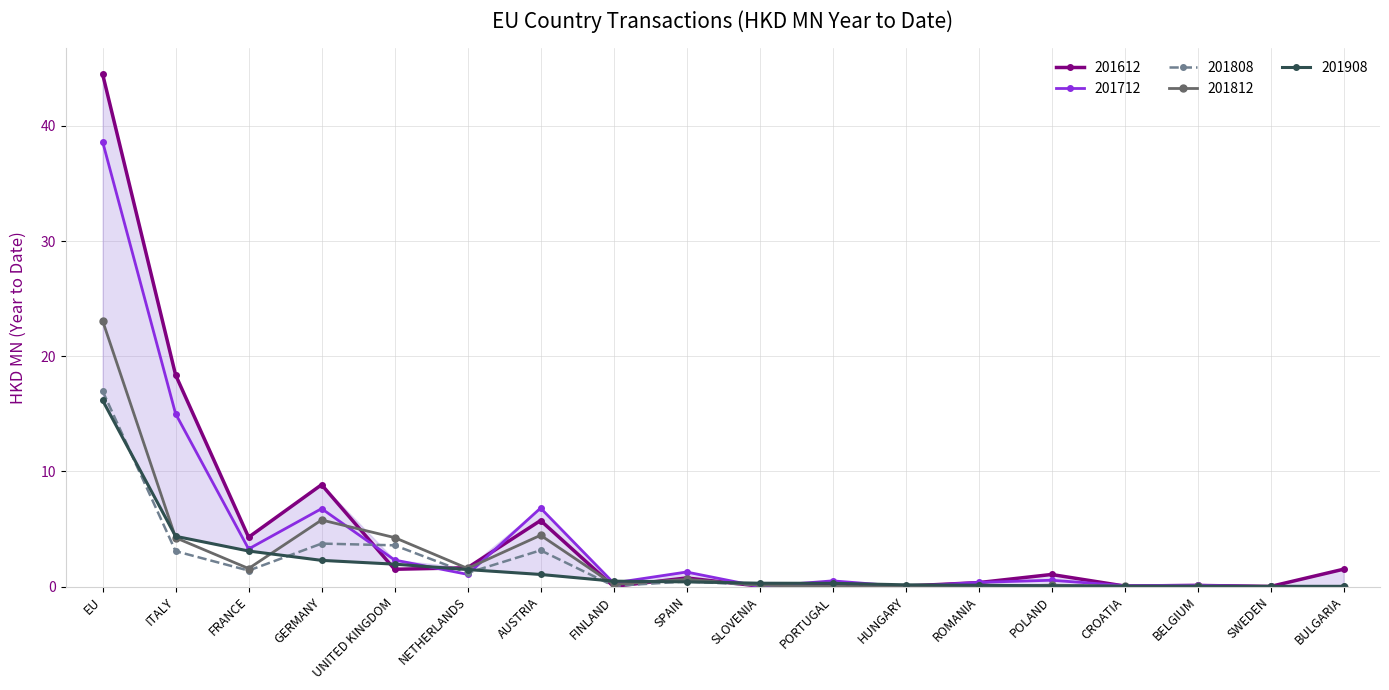

True or false: 201808 and 201812 cross at least once.

False